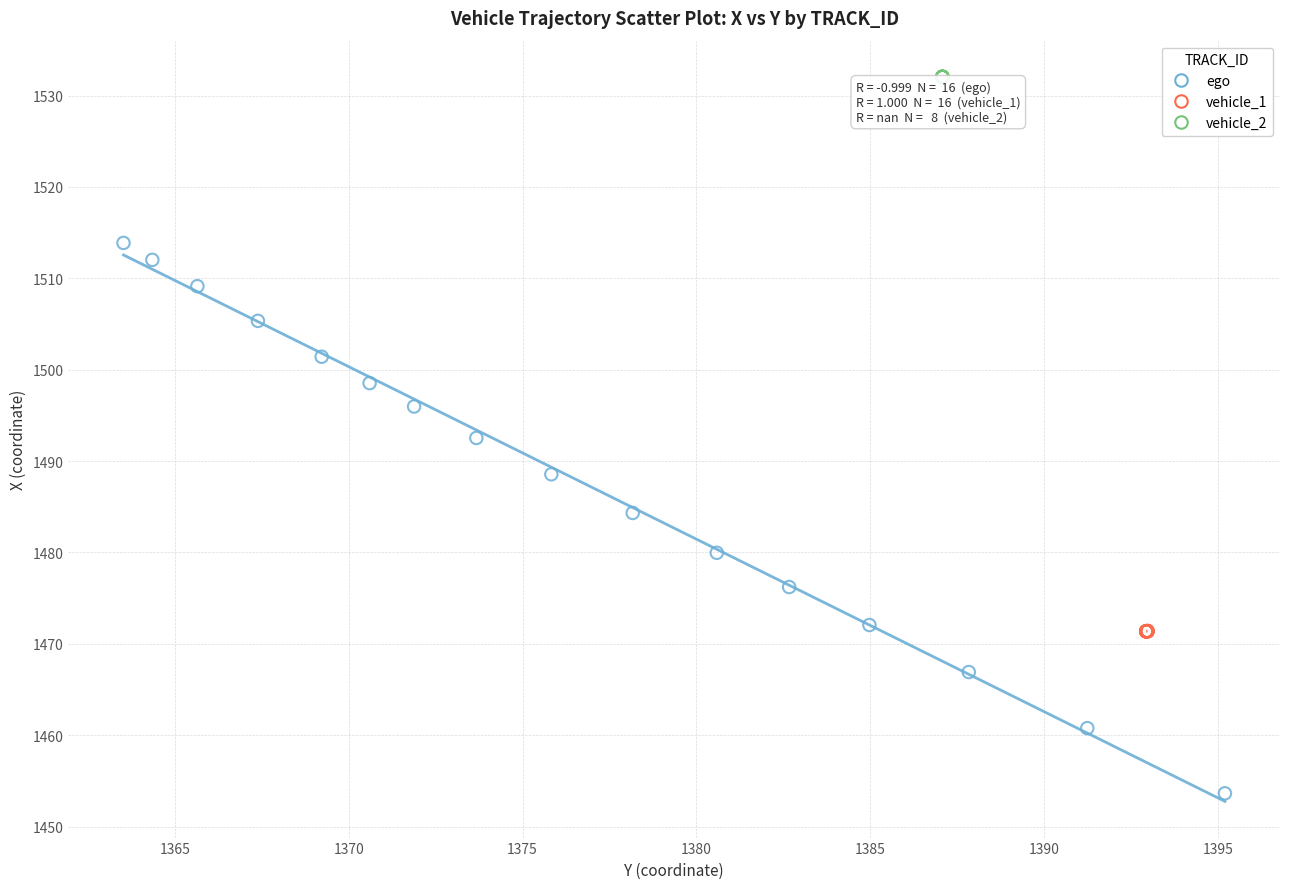

Which series contains the highest Y value?

vehicle_2